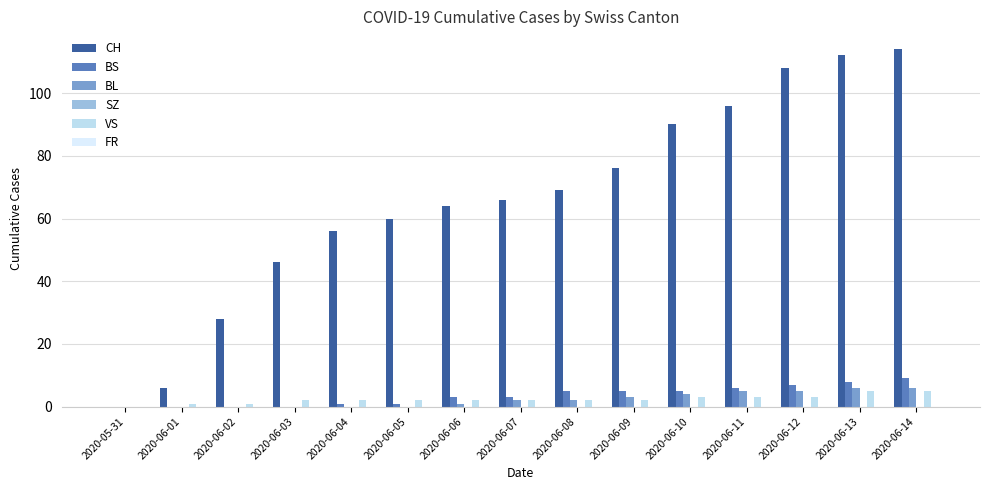

Are the bars horizontal?

No